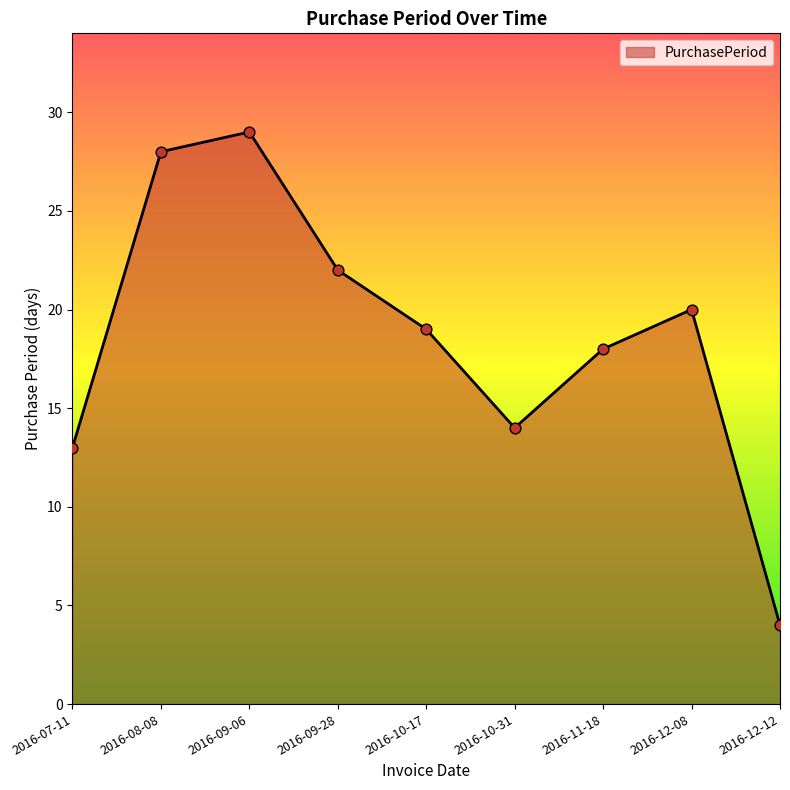

What is the change in value from 2016-08-08 to 2016-12-08?

-8